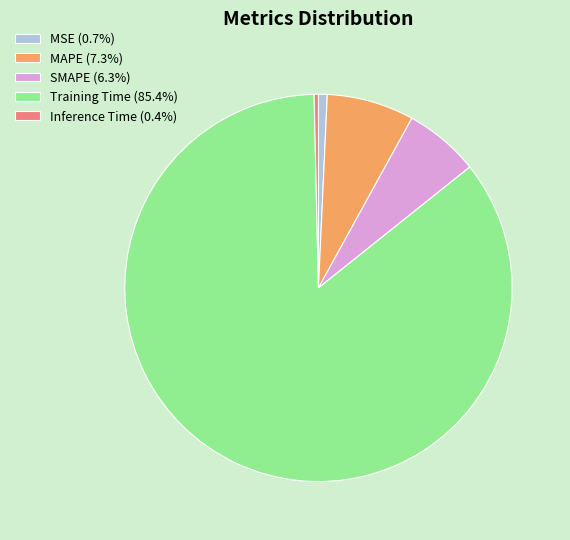

Is there any slice that represents more than half of the pie?

Yes